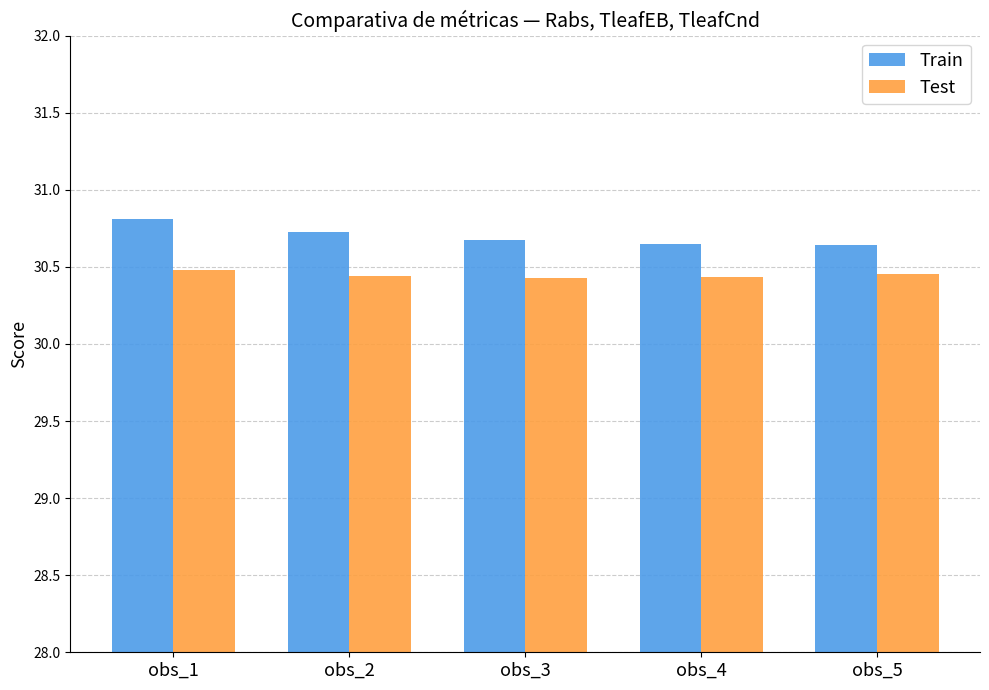

Which series has the largest range (max minus min)?

Train